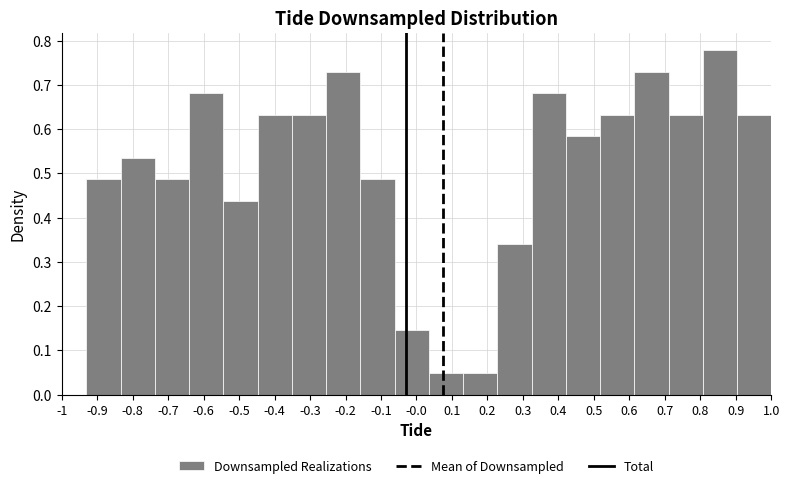

Reading left to right, list every bar in this chart as the range it spans on the x-axis followed by its height. Neither the bar edges nor the heights are printed on the chart, so give them approximately, as read against the axes.

-0.93 to -0.83: 0.49
-0.83 to -0.74: 0.54
-0.74 to -0.64: 0.49
-0.64 to -0.54: 0.68
-0.54 to -0.45: 0.44
-0.45 to -0.35: 0.63
-0.35 to -0.25: 0.63
-0.25 to -0.16: 0.73
-0.16 to -0.06: 0.49
-0.06 to 0.04: 0.15
0.04 to 0.13: 0.05
0.13 to 0.23: 0.05
0.23 to 0.32: 0.34
0.32 to 0.42: 0.68
0.42 to 0.52: 0.58
0.52 to 0.61: 0.63
0.61 to 0.71: 0.73
0.71 to 0.81: 0.63
0.81 to 0.90: 0.78
0.90 to 1.00: 0.63